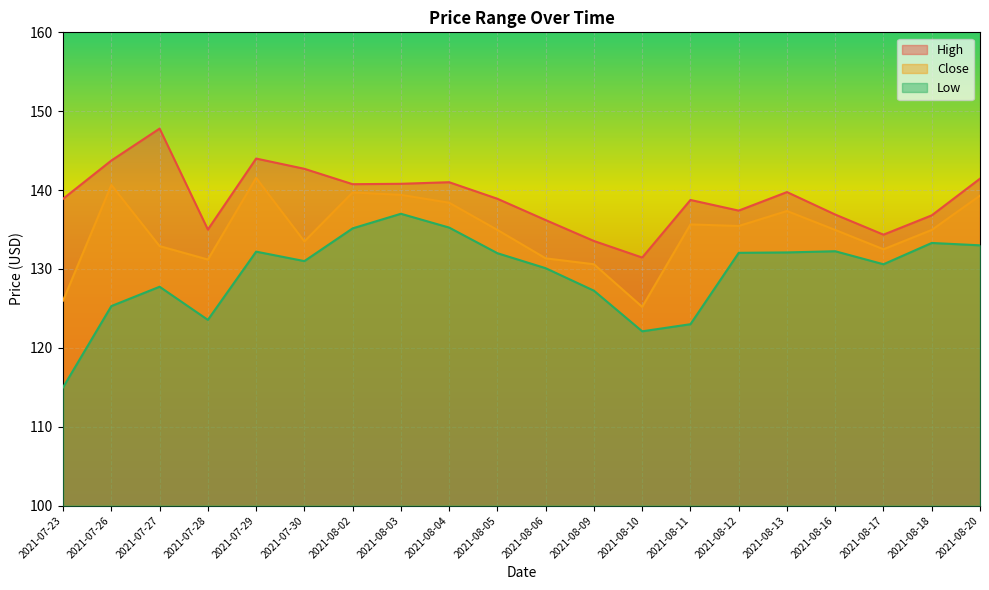

Between 2021-08-16 and 2021-08-11, which is larger?

2021-08-11